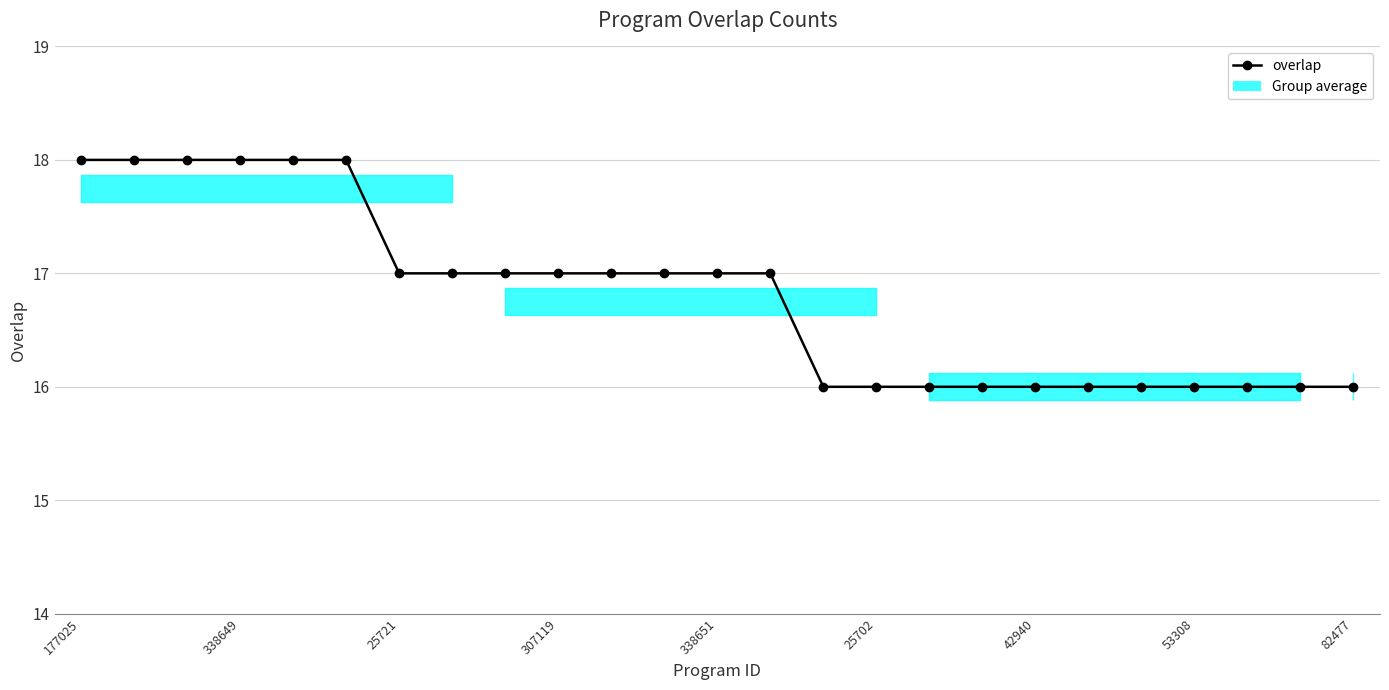

How many values are below 17?

11